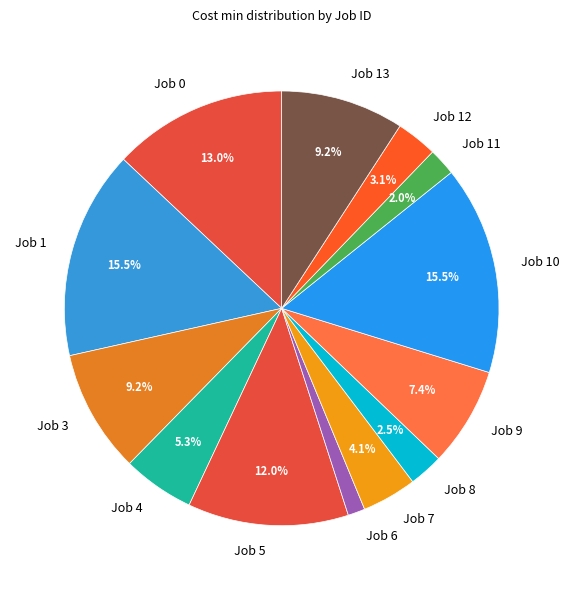

Approximately how many times larger is the value at Job 0 compared to Job 1?

0.8